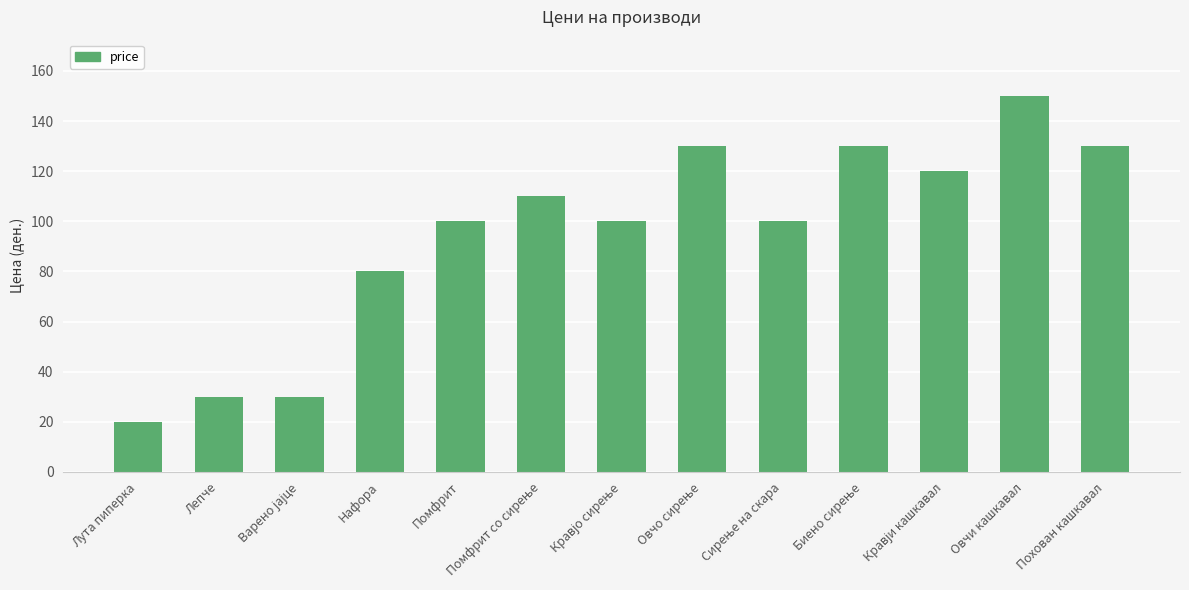

Which category has the highest value across all series?

Овчи кашкавал